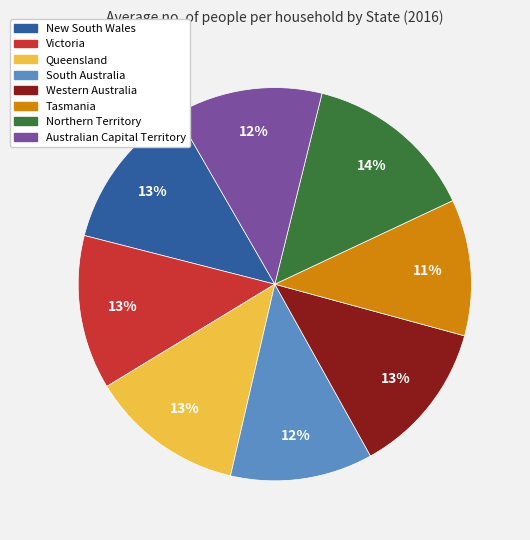

True or false: Western Australia accounts for 21% of the total.

False